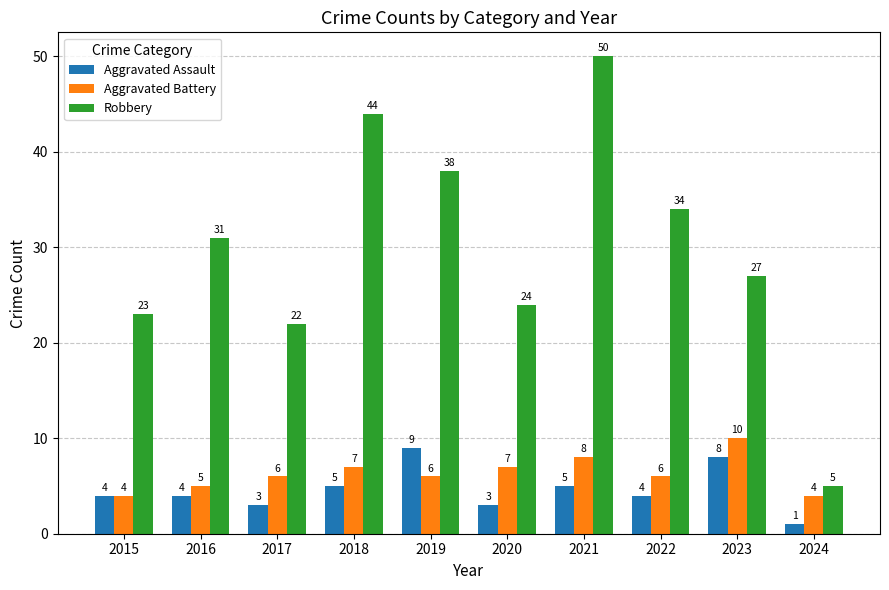

How many Aggravated Battery values are between 5 and 7?

6